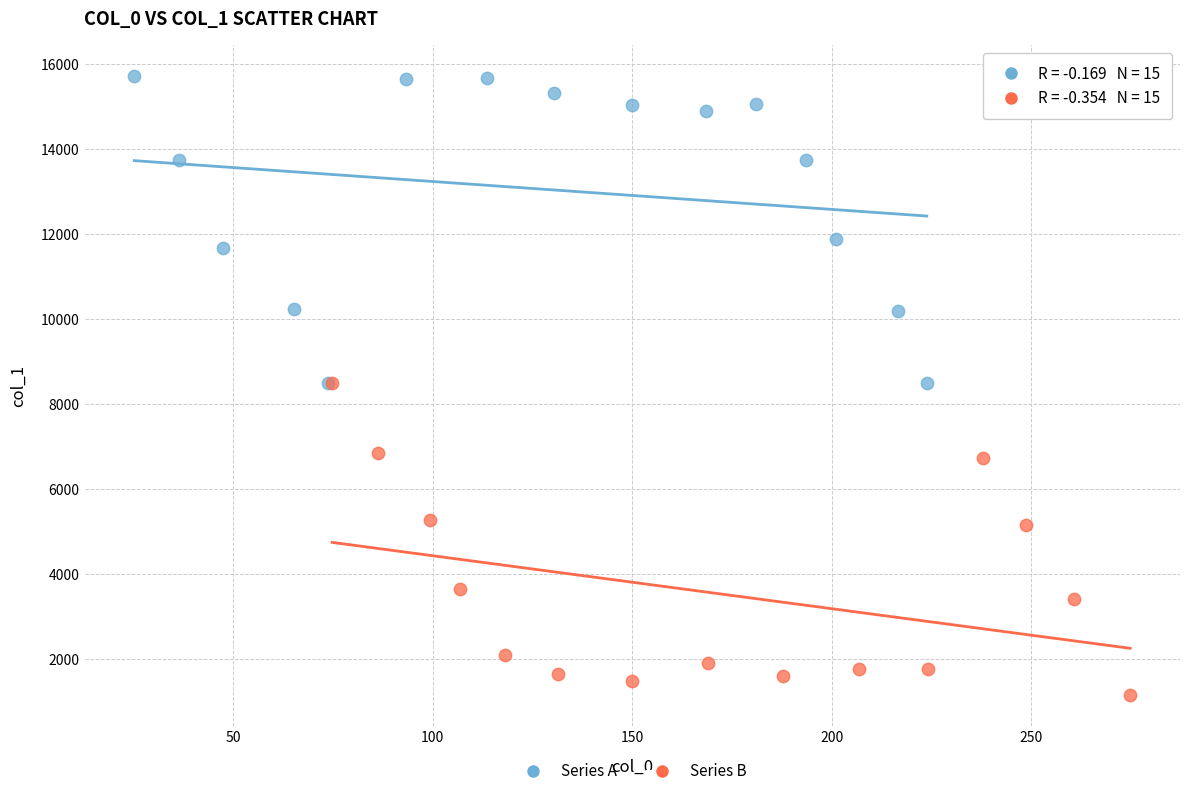

What are all the series names shown in the legend?

Series A, Series B